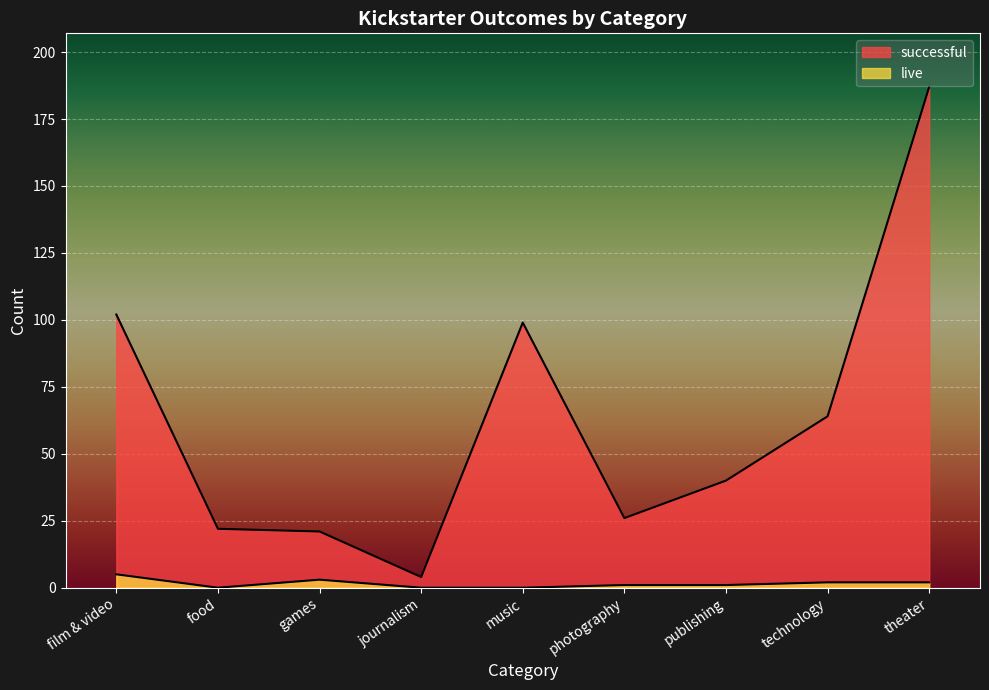

Rank the categories by live value from highest to lowest.

film & video, games, technology, theater, photography, publishing, food, journalism, music